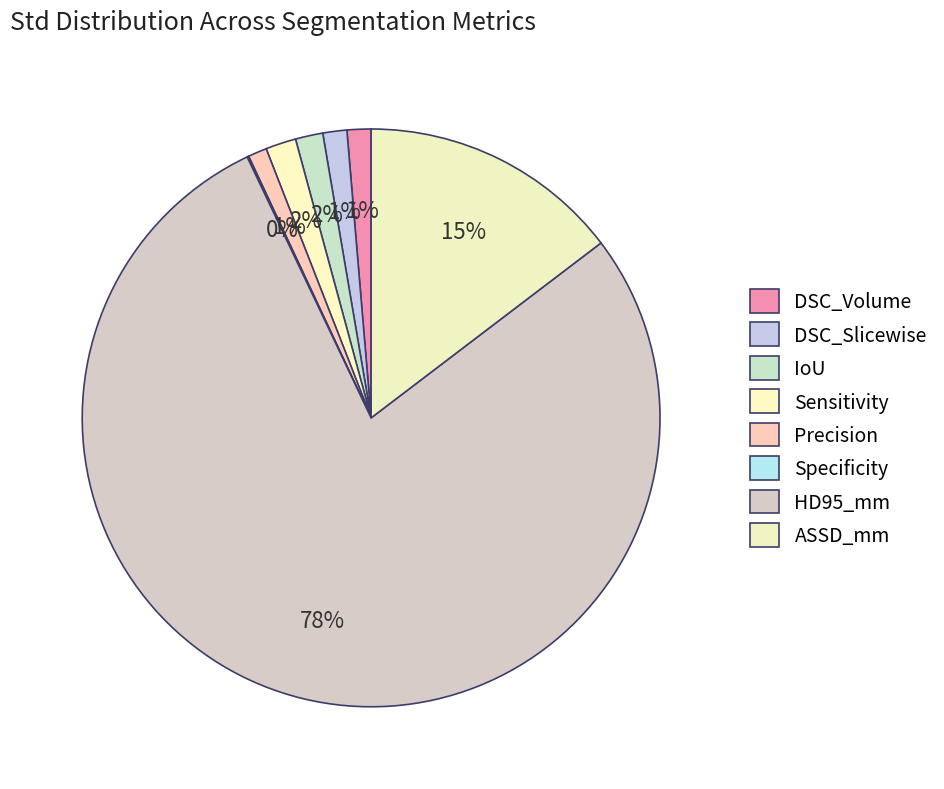

To the nearest percent, what portion does ASSD_mm represent?

15%